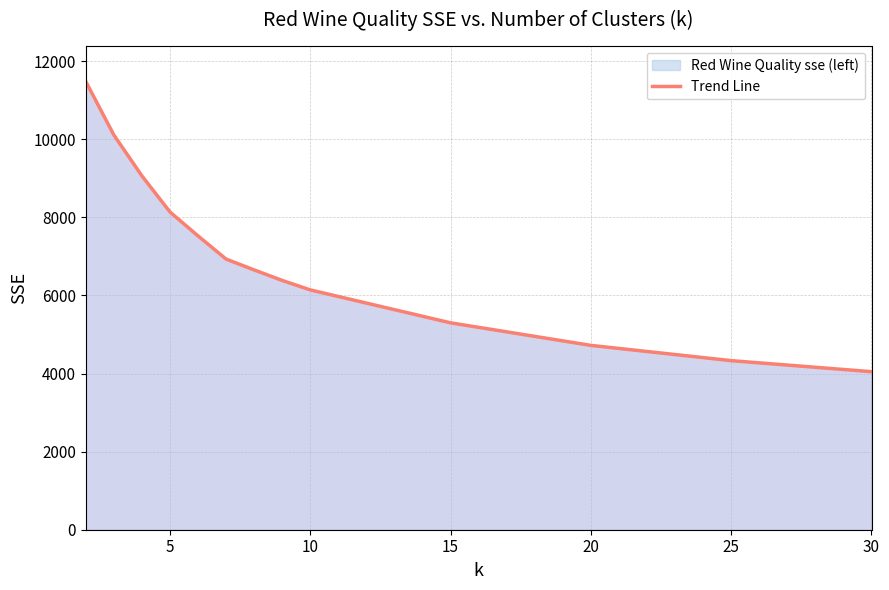

What is the greatest value displayed?

11480.0